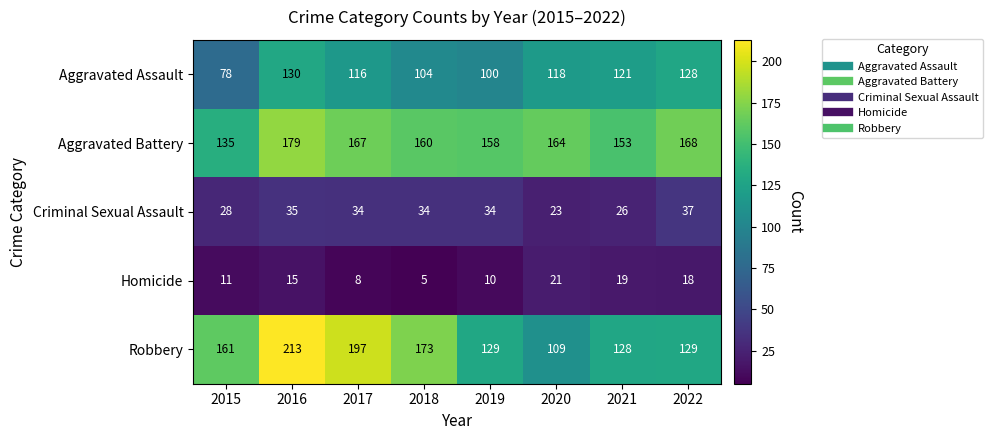

At which label is Robbery closest to 161?

2015